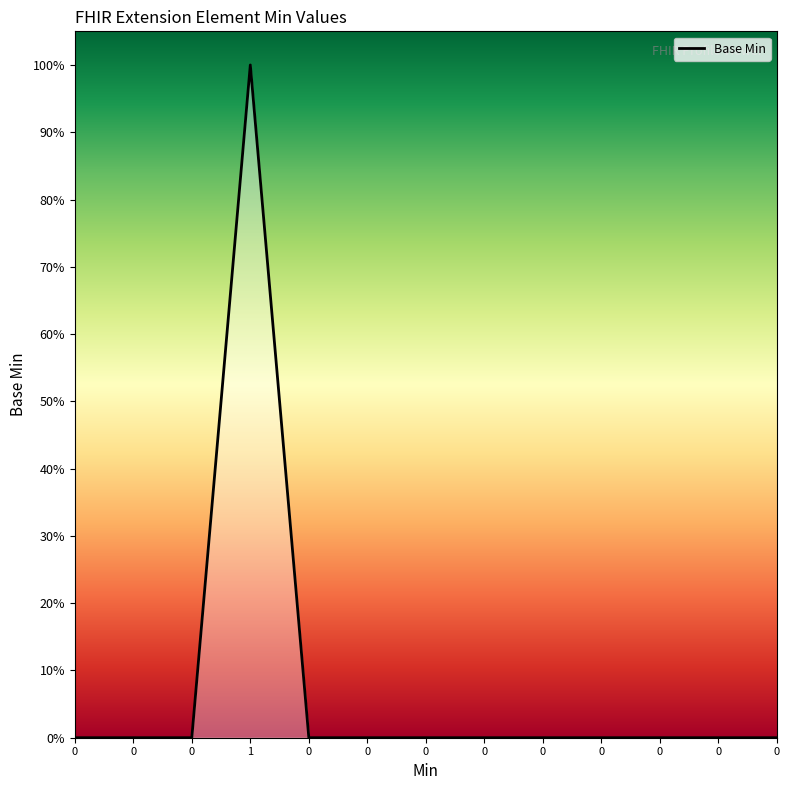

True or false: the data has more than 0 interior local peaks.

True